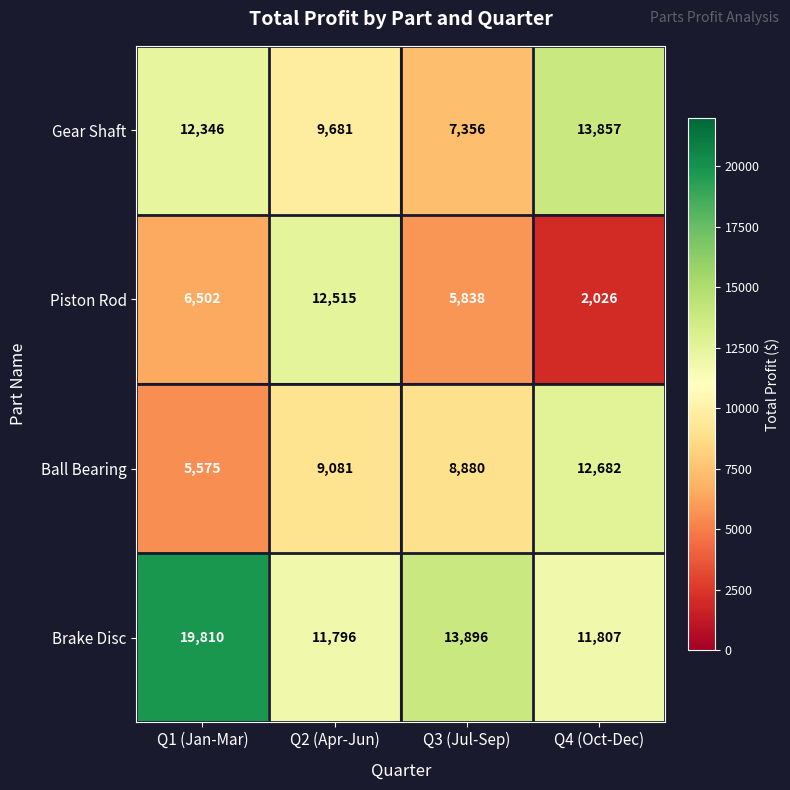

What is the maximum value shown in the chart?

19810